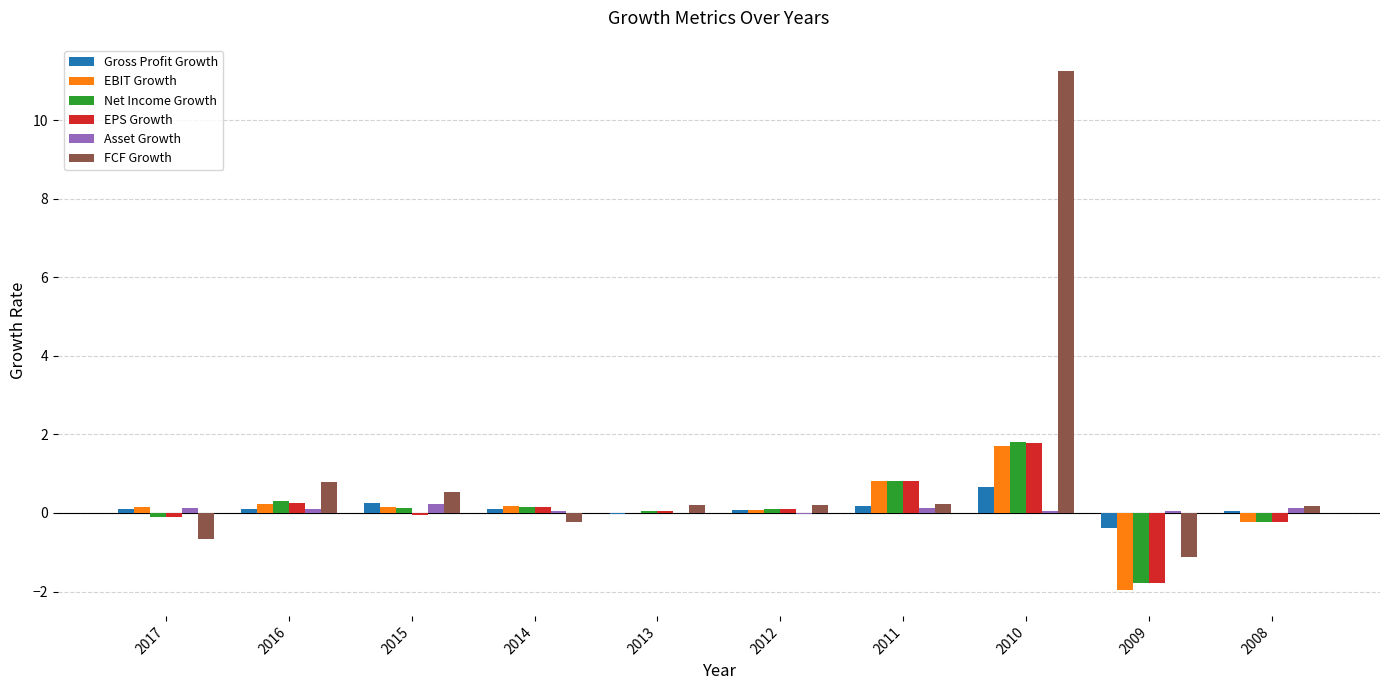

What is the greatest value displayed?

11.3